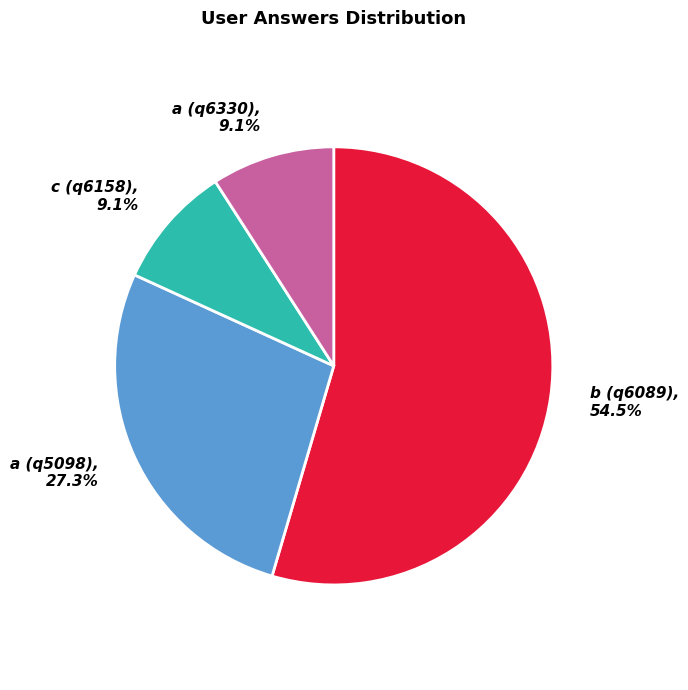

To the nearest percent, what is the average slice percentage?

25%